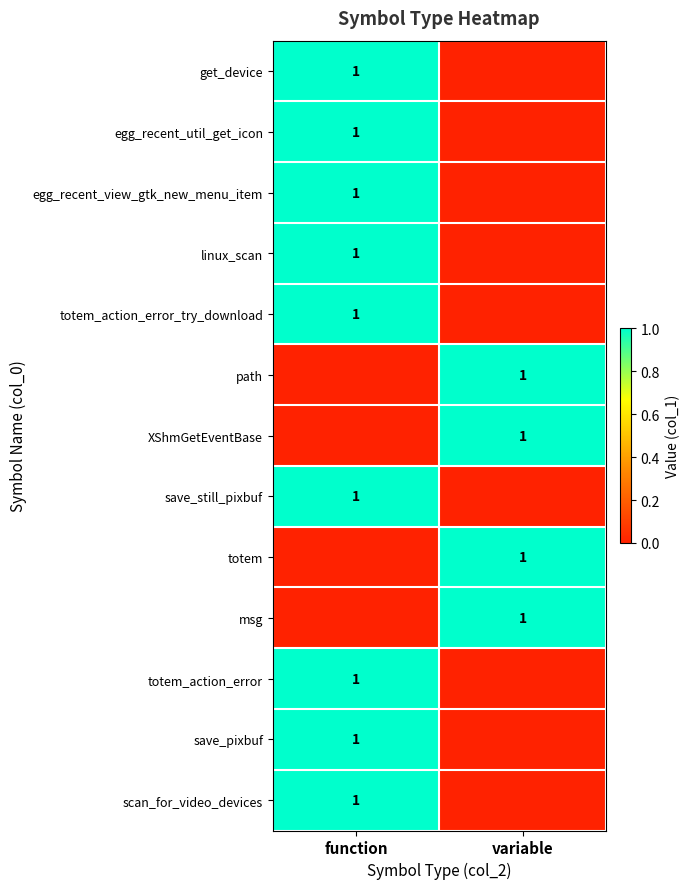

Which has a higher value, variable or function?

function